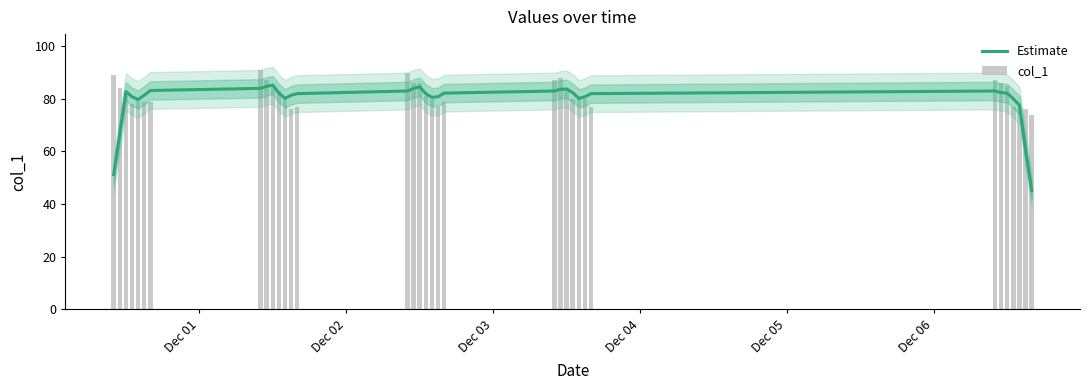

Rank the series by their maximum value, from highest to lowest.

col_1, Estimate